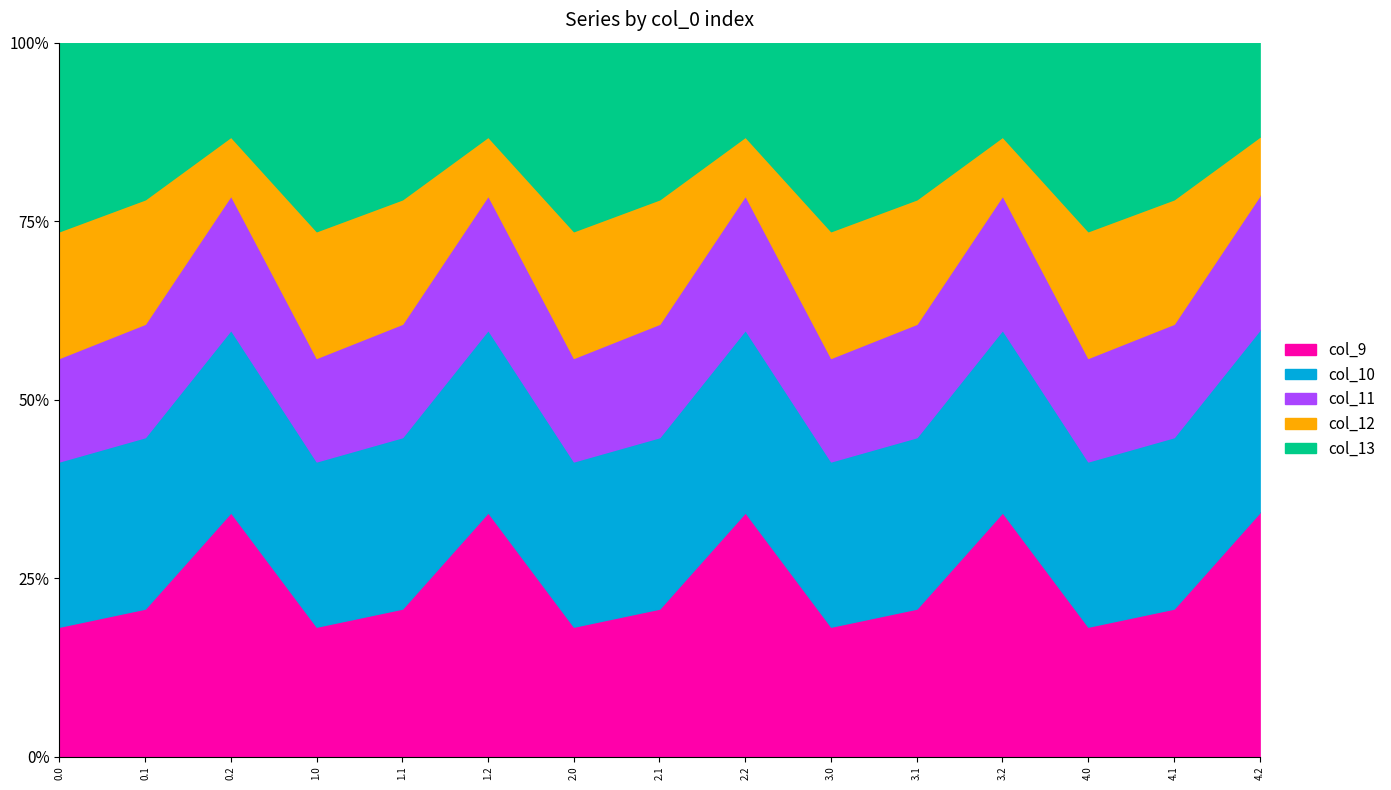

What position from the right is 3.1?

5